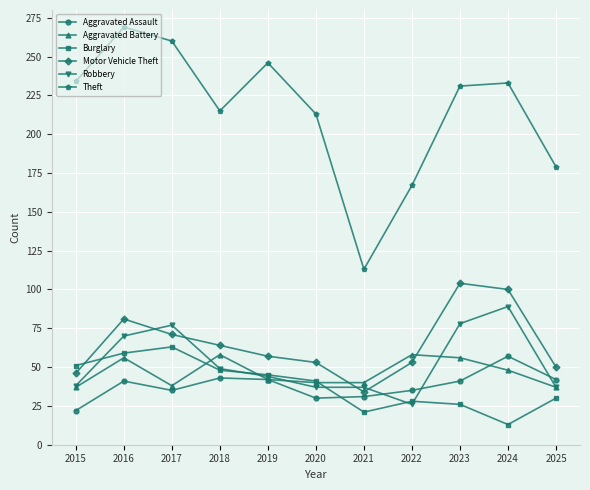

What is the spread (max minus min) of values at 2024?

220